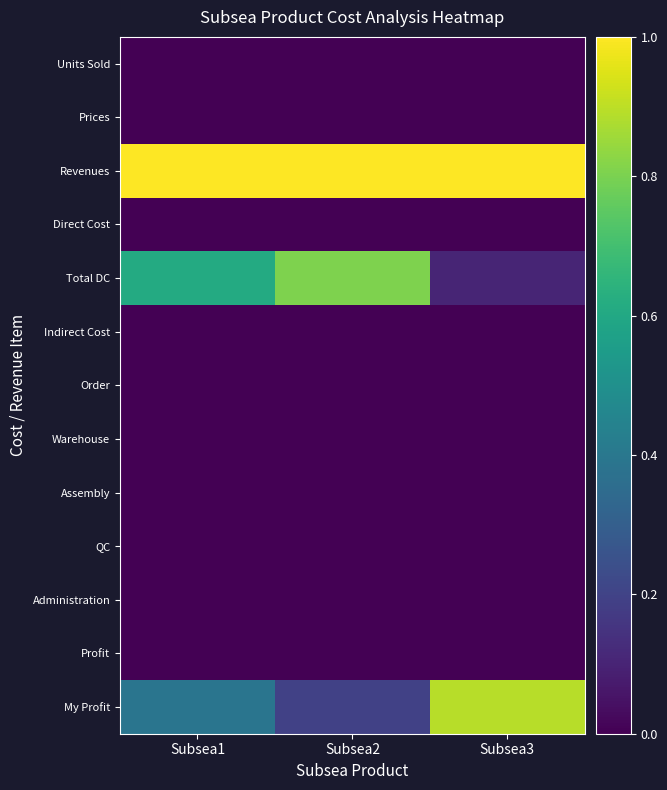

At which category is the sum across all series the highest?

Subsea2